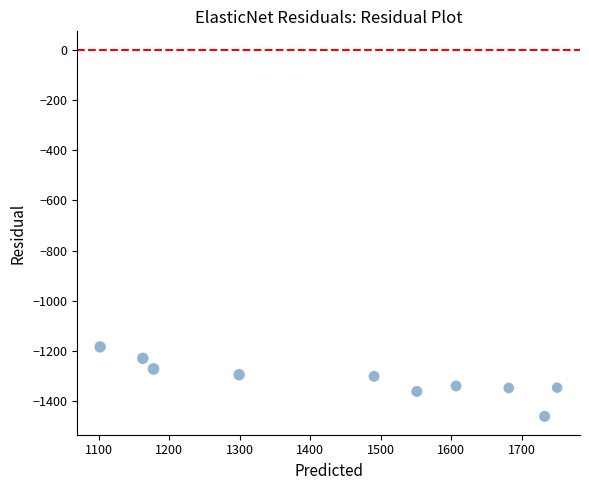

What is the range of X values (max minus min)?

647.7